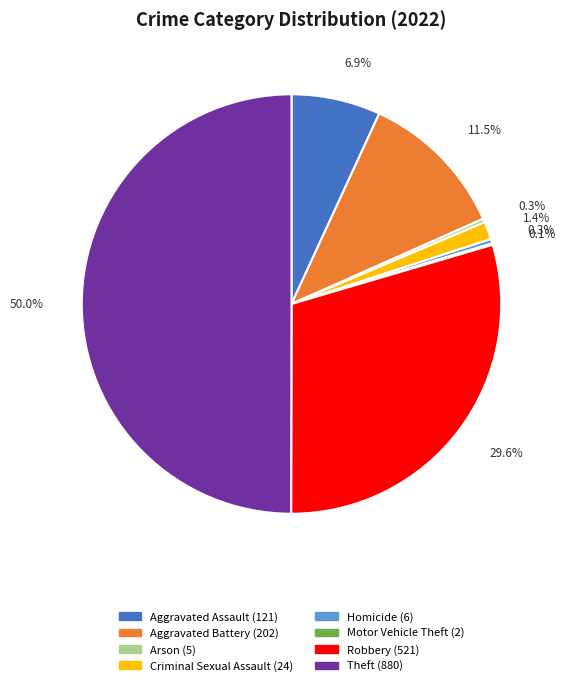

Does Criminal Sexual Assault (24) account for over 50% of the chart?

No